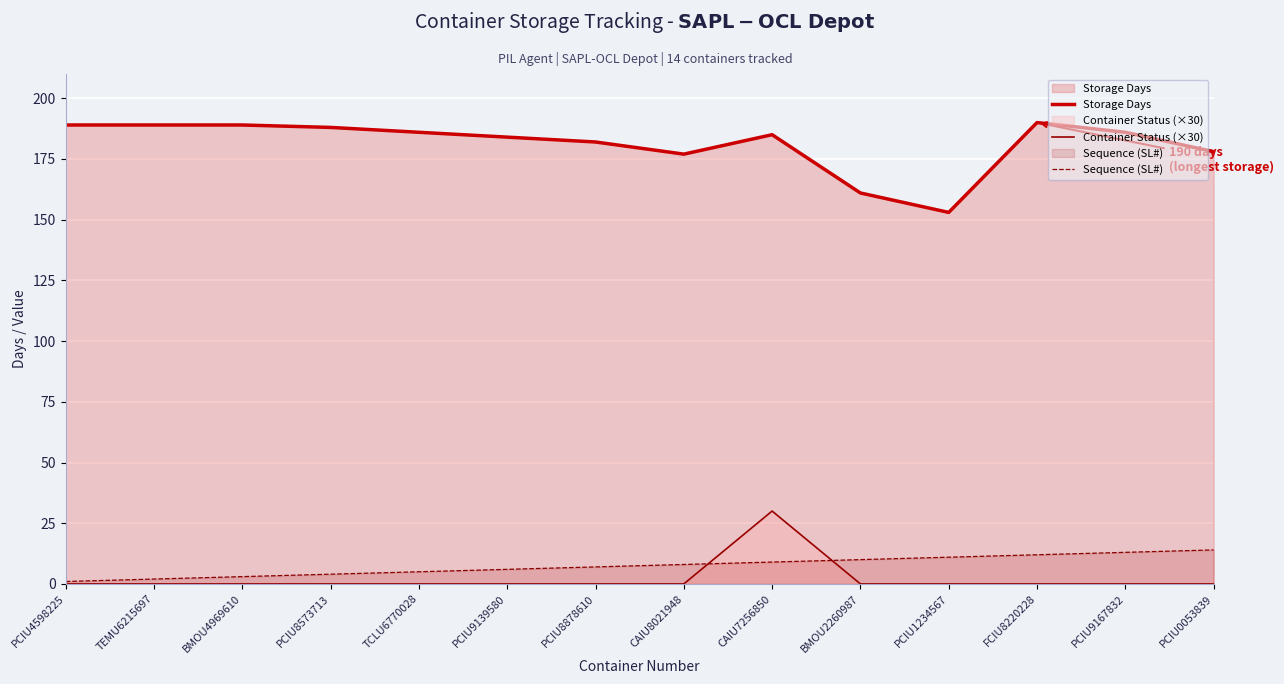

How many data points in Container Status (×30) are above 0?

1